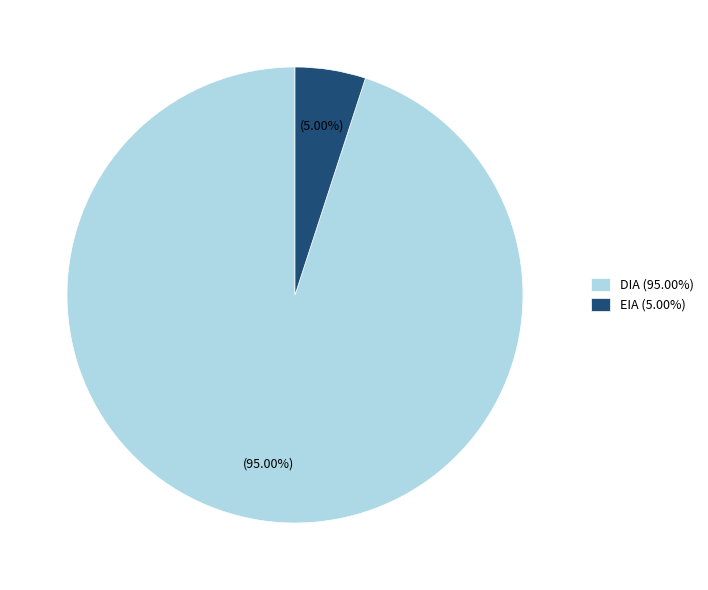

How many segments does this pie chart have?

2